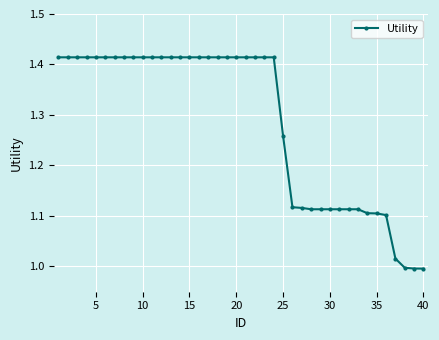

What is the difference between the maximum and second lowest values?

0.4